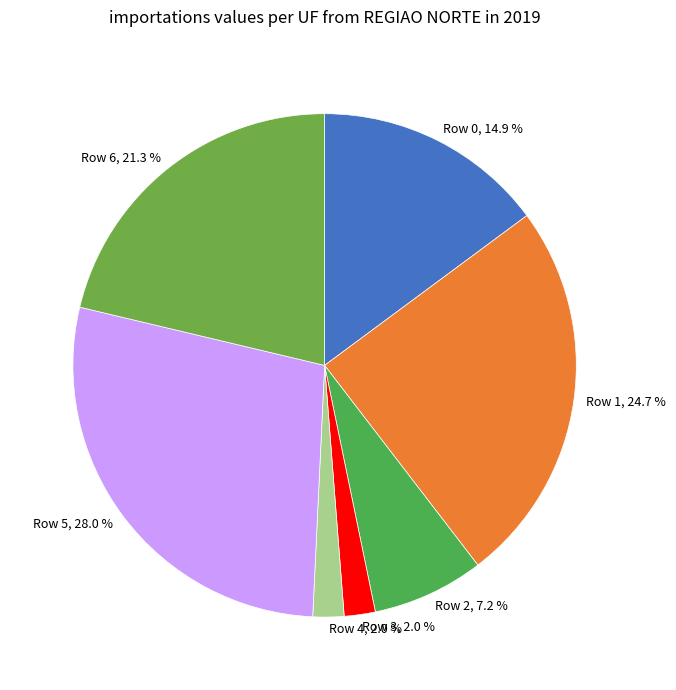

Do Row 5, 28.0 % and Row 1, 24.7 % together represent more than half of the pie?

Yes